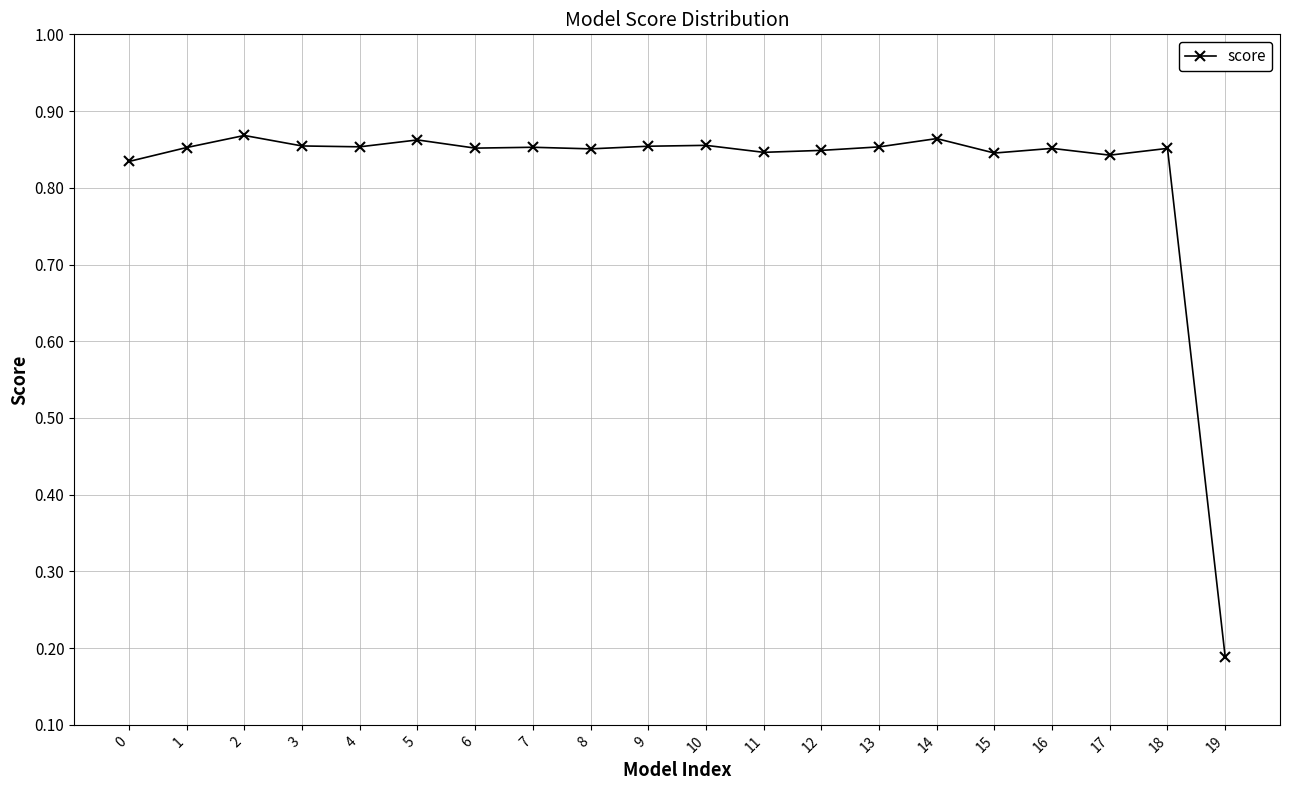

How many lines are shown in the chart?

1